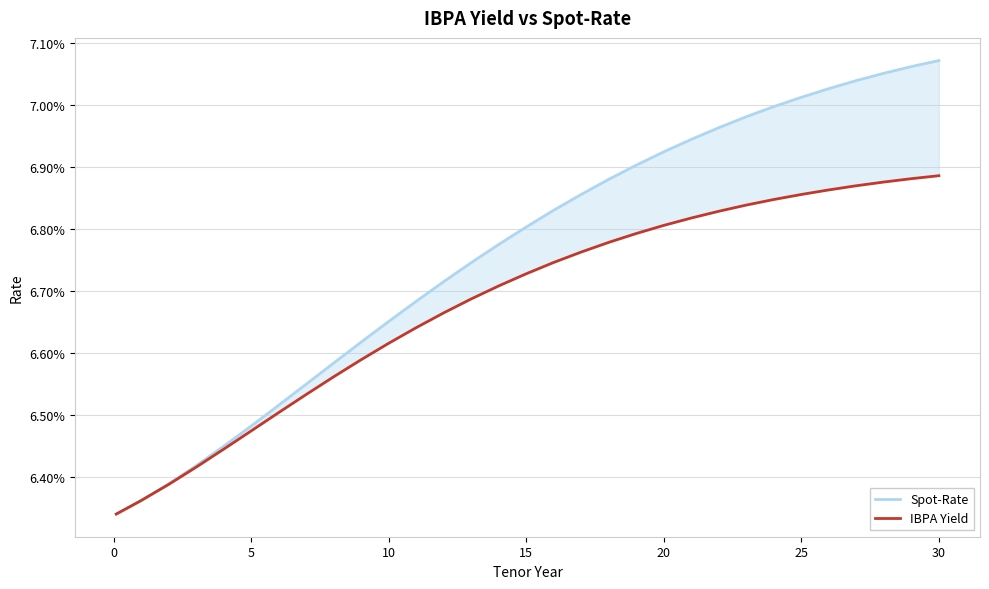

True or false: Spot-Rate and IBPA Yield intersect in this chart.

False